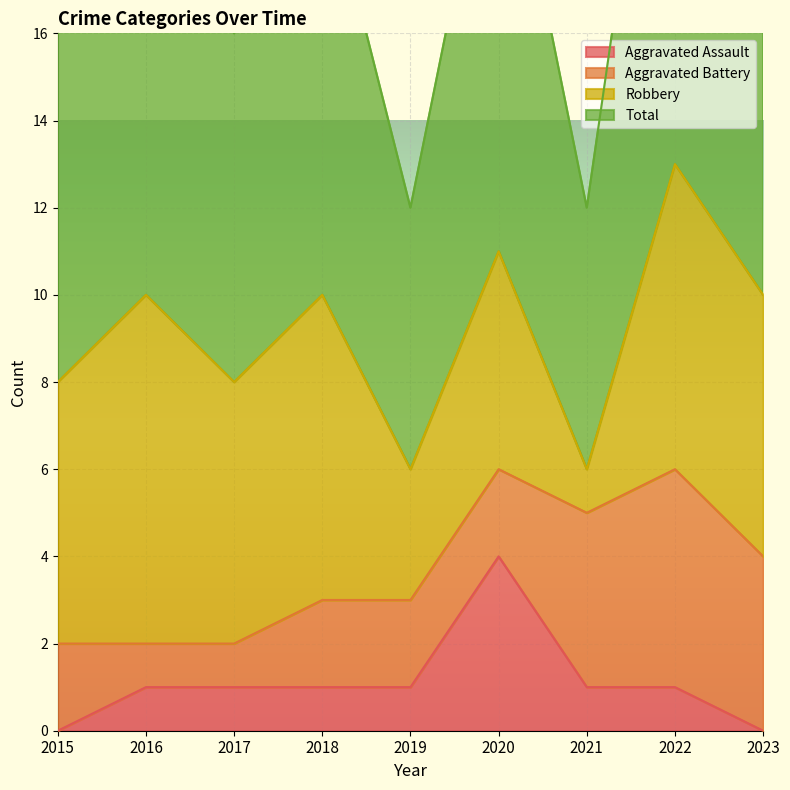

True or false: Total and Aggravated Assault intersect in this chart.

False